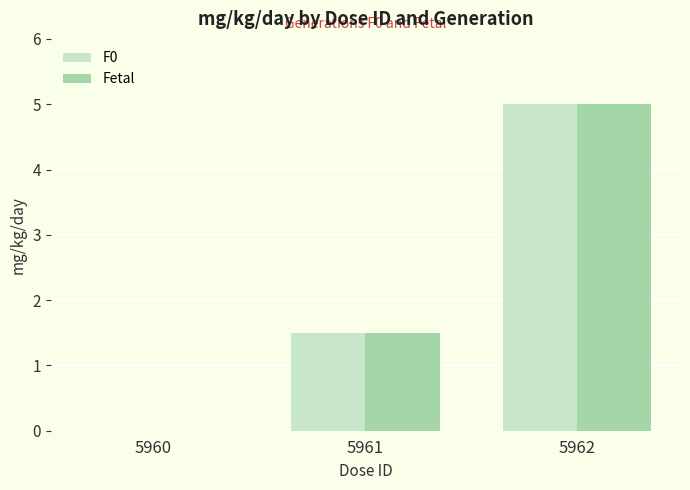

Reading left to right, extract all data points from this chart.

F0: 0.0	1.5	5.0
Fetal: 0.0	1.5	5.0